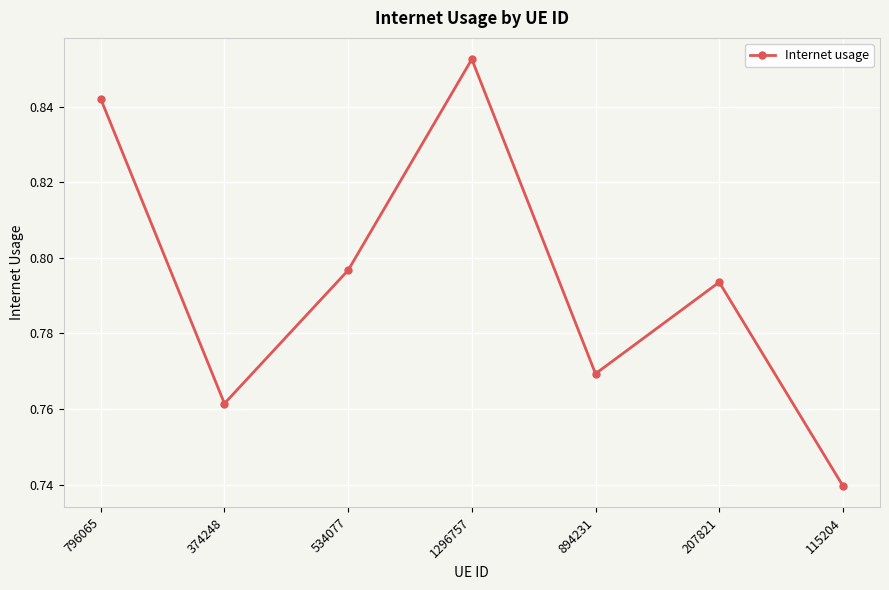

Which category has the highest value across all series?

1296757